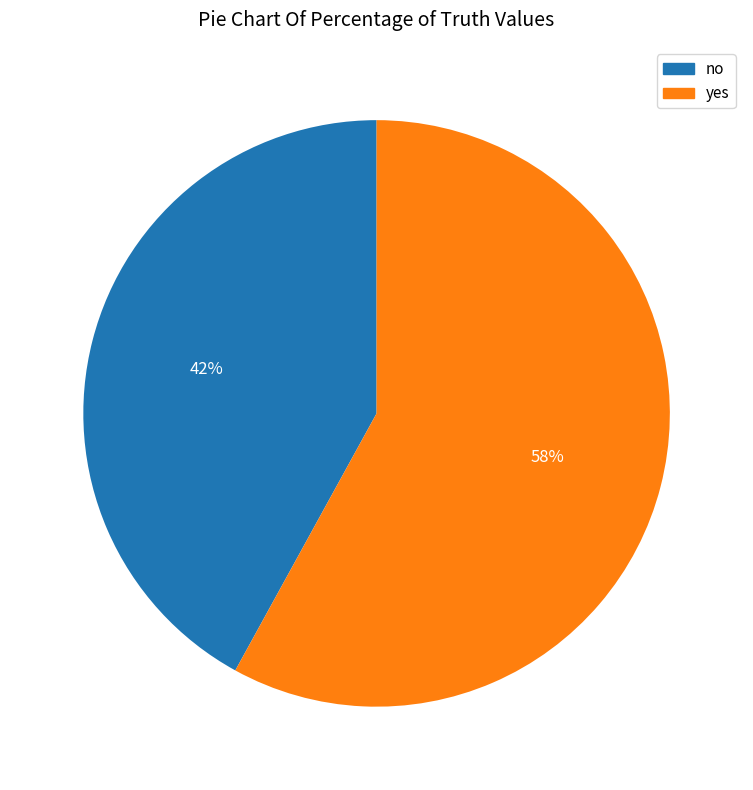

To the nearest percent, what is the average slice percentage?

50%